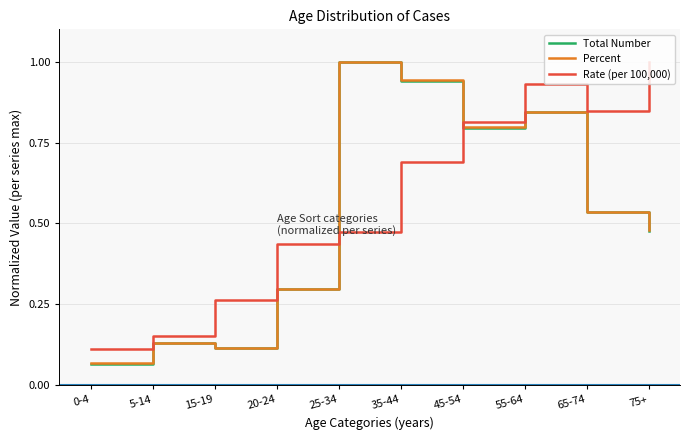

Count the number of categories in the chart.

10